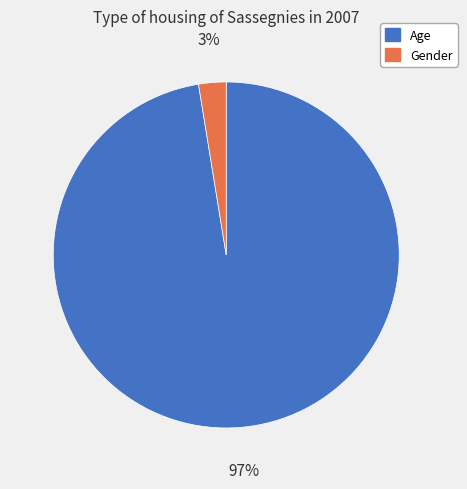

What percentage is the Gender slice, to the nearest percent?

3%